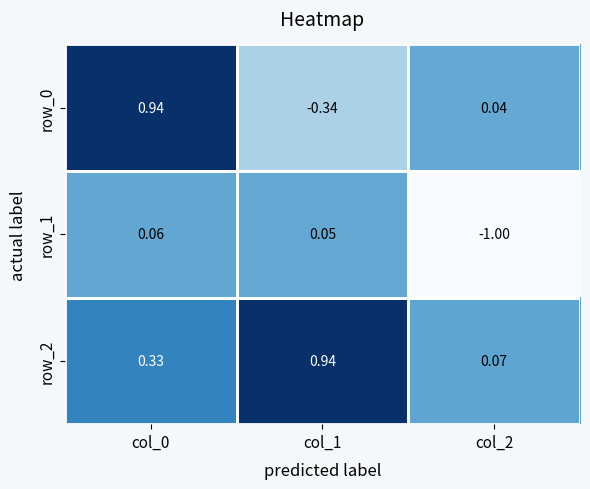

Is the value of row_2 at col_2 greater than the value of row_0 at col_1?

Yes